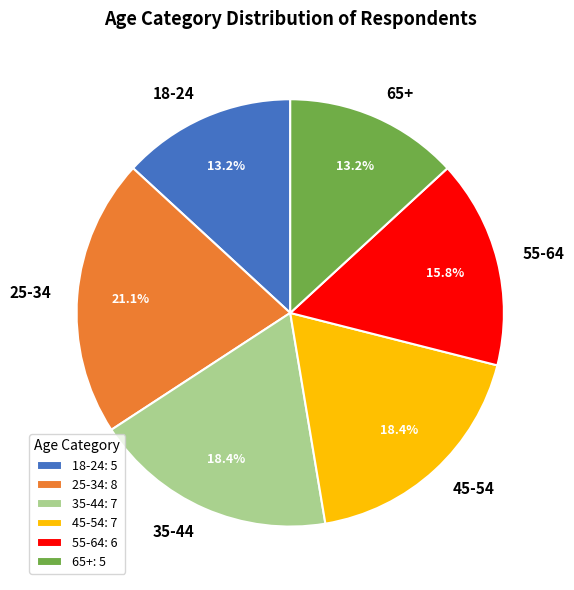

How many segments does this pie chart have?

6